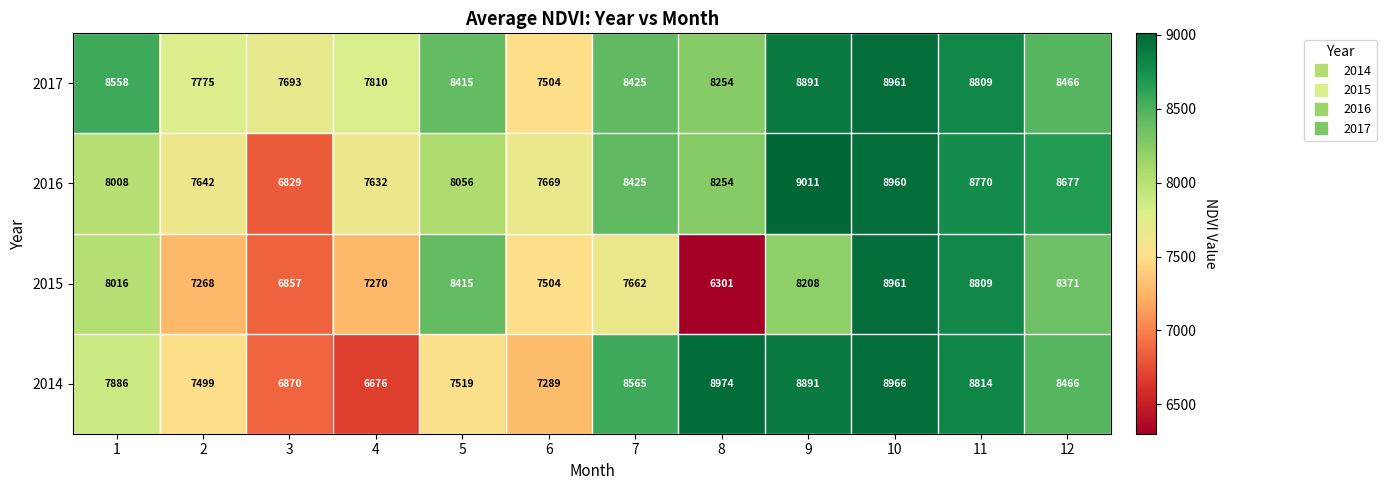

What is the total value across all series at 6?

29966